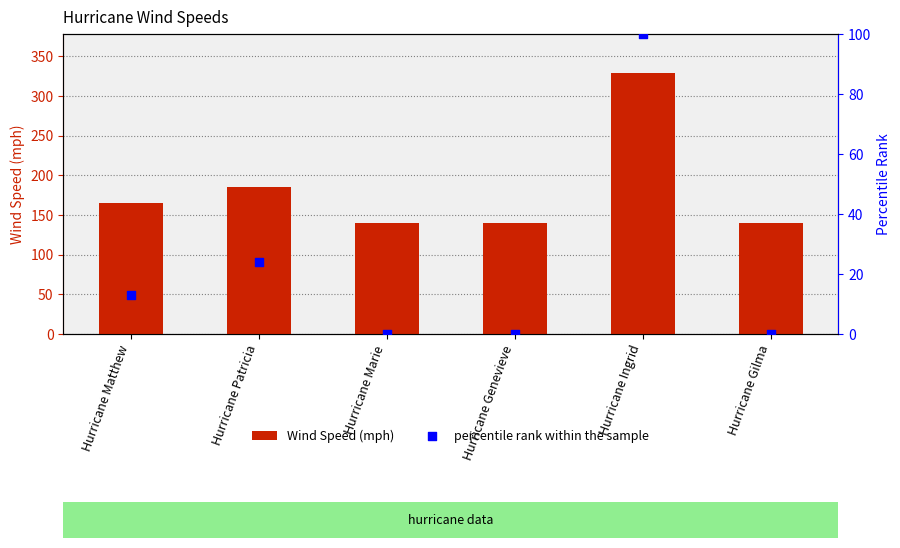

Which series has the largest total across all categories?

Wind Speed (mph)